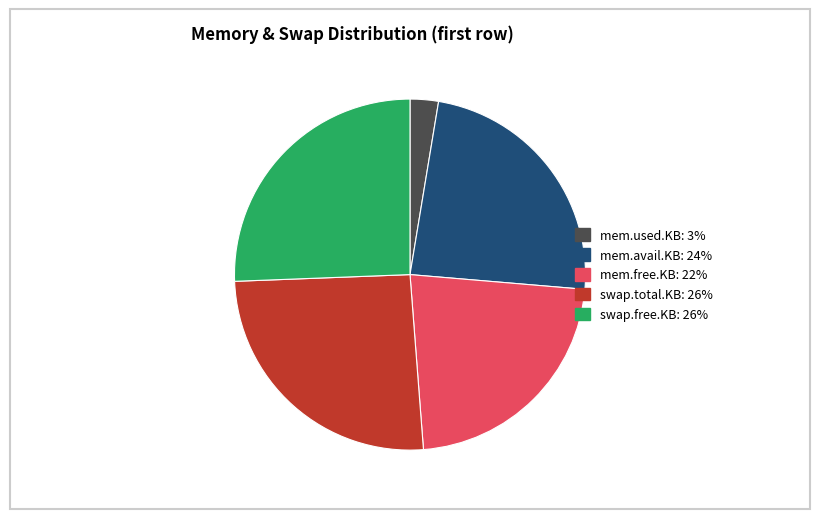

True or false: mem.avail.KB: 24% accounts for 24% of the total.

True